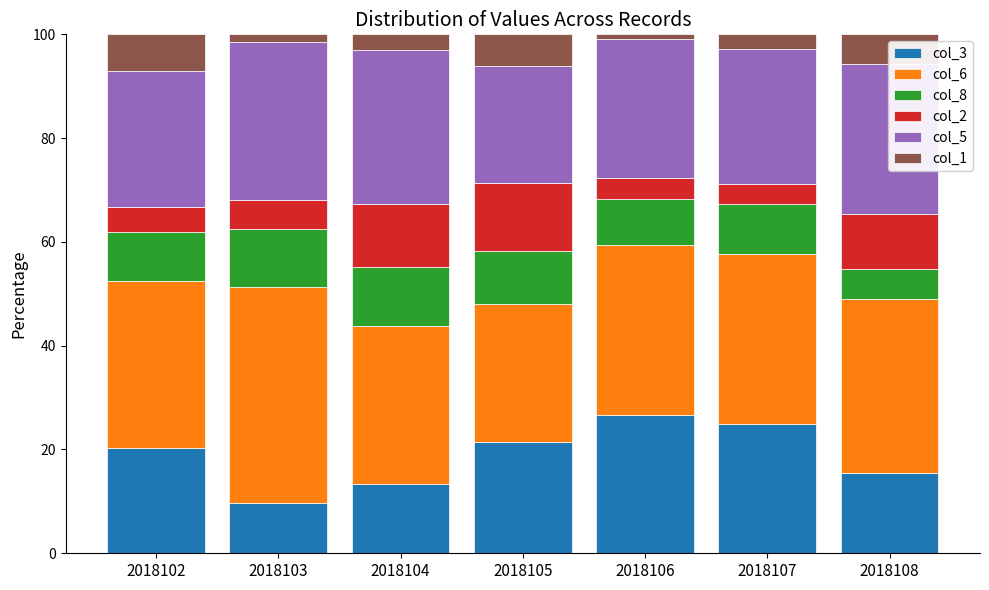

What is the value of the col_3 bar at the 1st from the left?

20.2